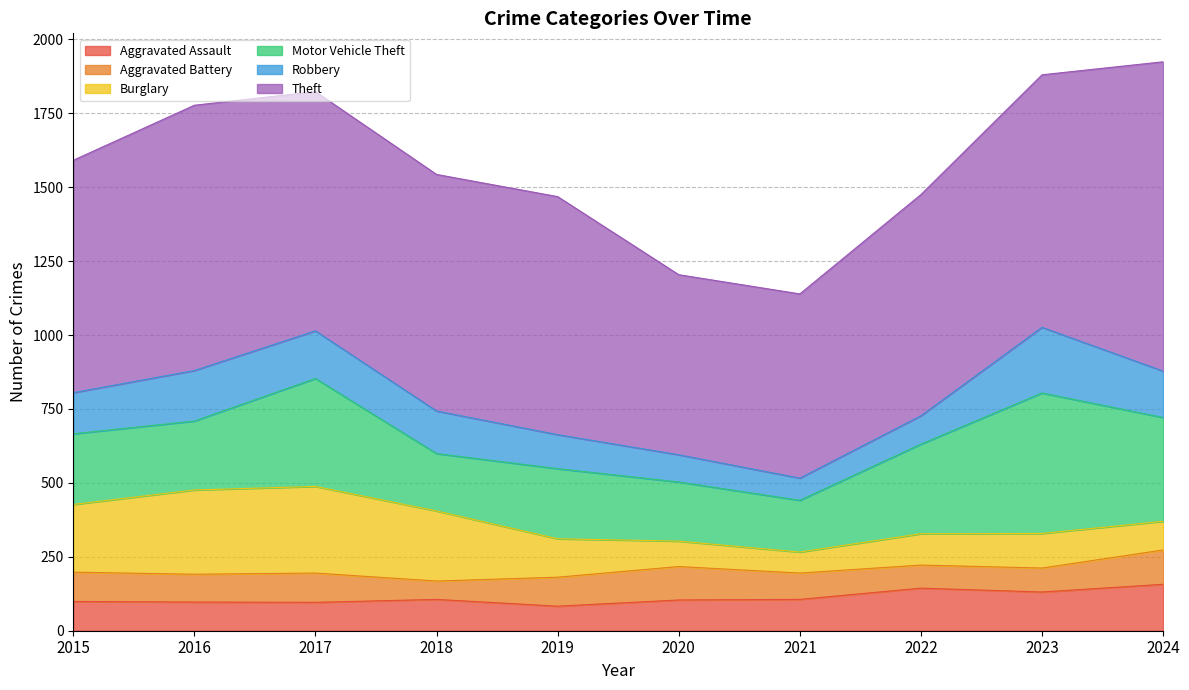

How many series are shown in this chart?

6